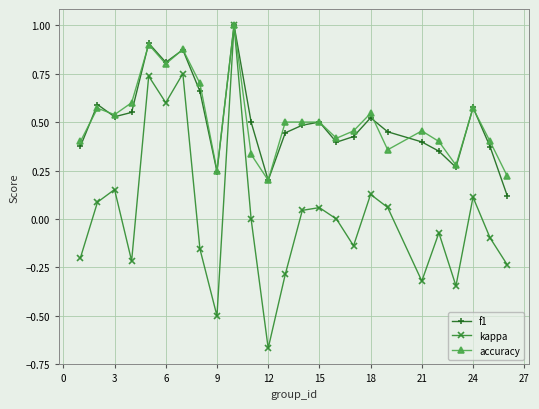

How many series are shown in this chart?

3